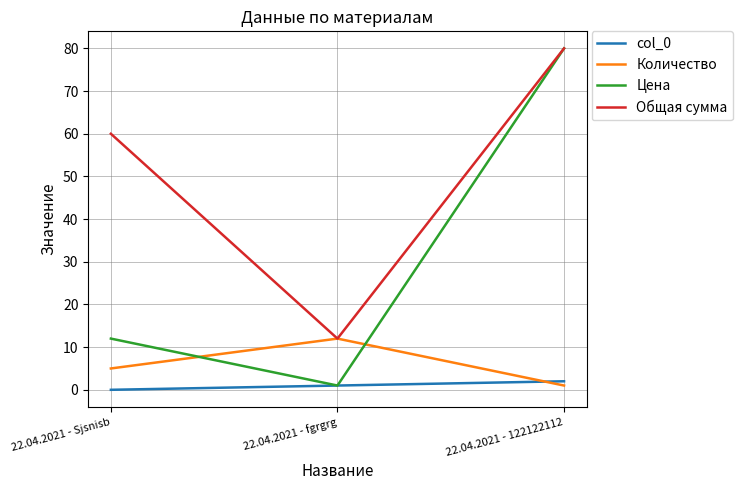

What is the difference between the maximum and minimum values in the Количество series?

11